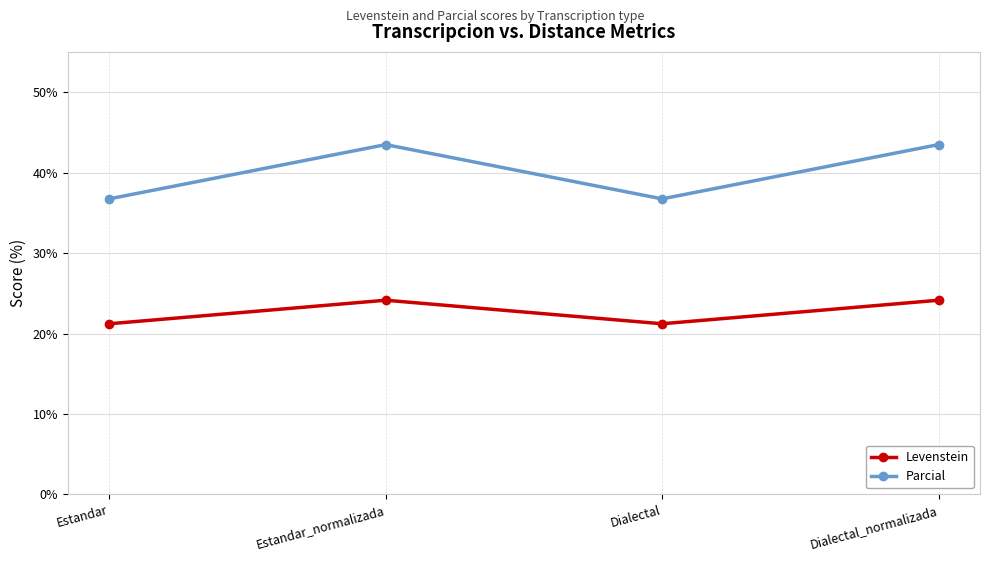

At Estandar, list the series in order from smallest to largest.

Levenstein, Parcial